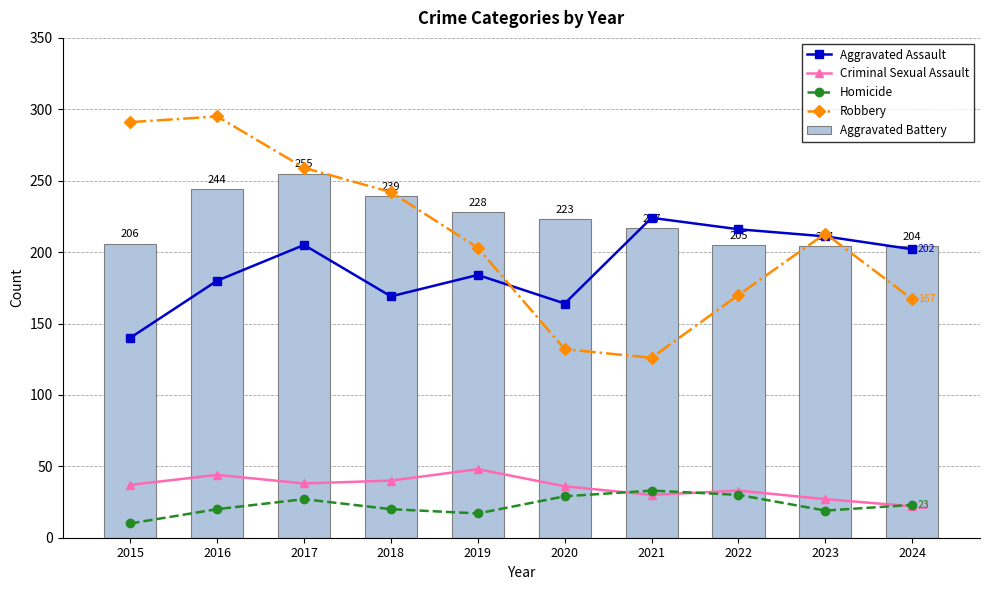

What value does the Criminal Sexual Assault series have at 2019, to the nearest 5?

50